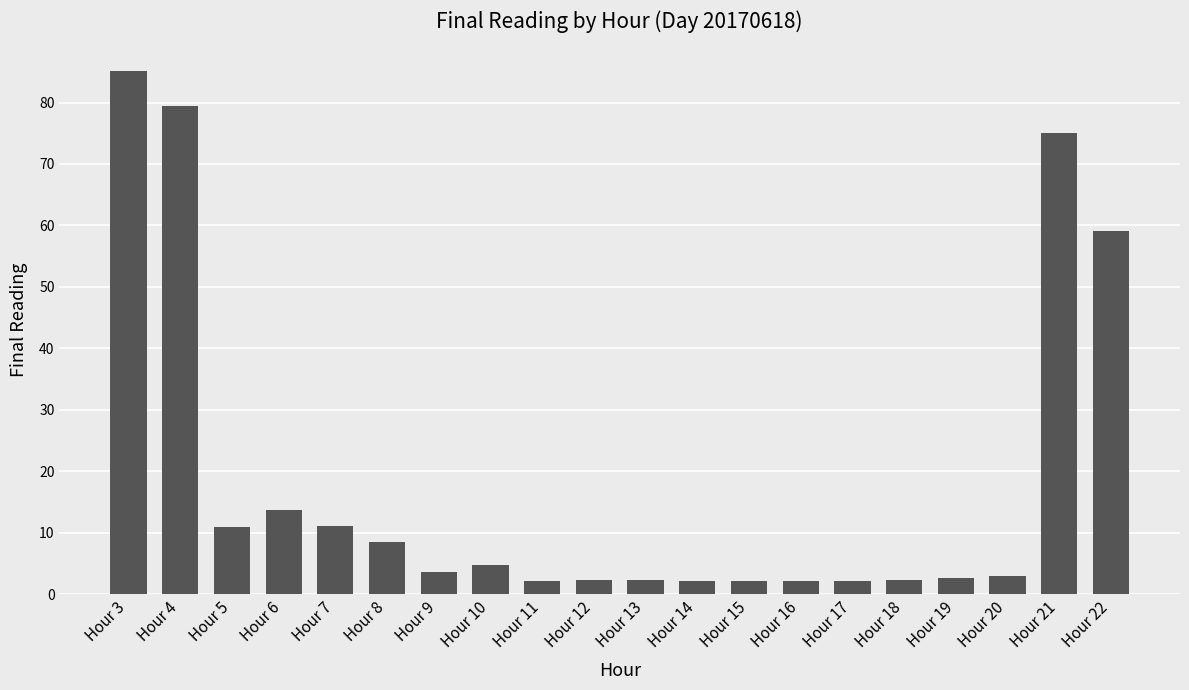

How many distinct data groups are displayed?

1